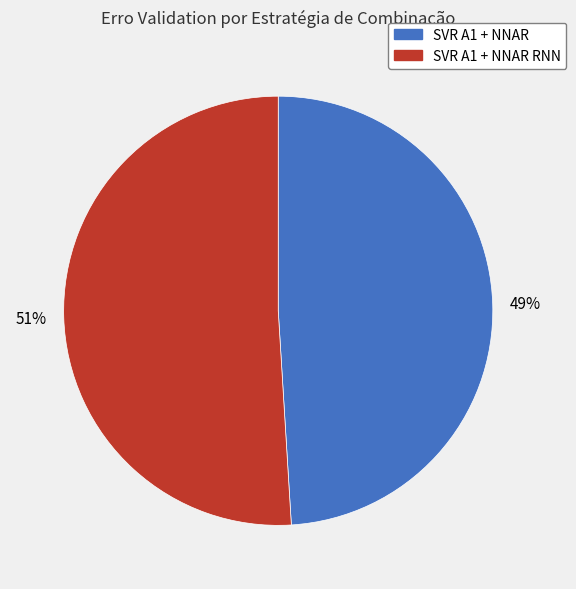

Between SVR A1 + NNAR and SVR A1 + NNAR RNN, which is larger?

SVR A1 + NNAR RNN